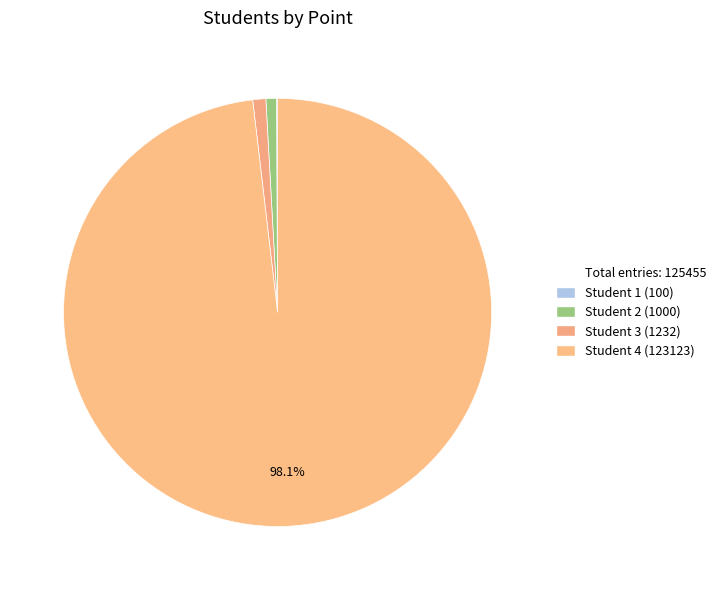

Count the number of slices in the pie.

4